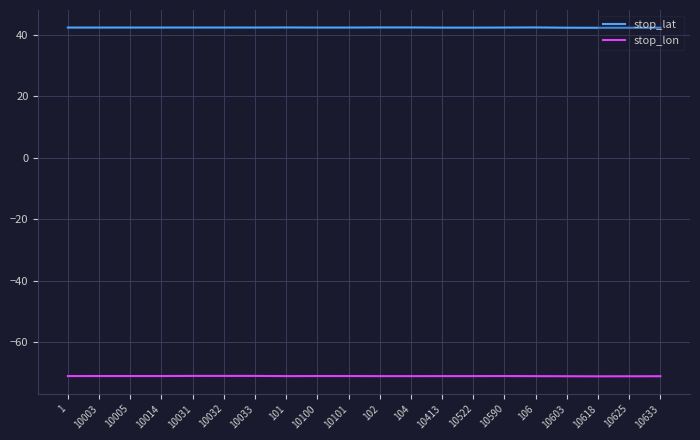

What is the lowest value of the stop_lat series?

42.3